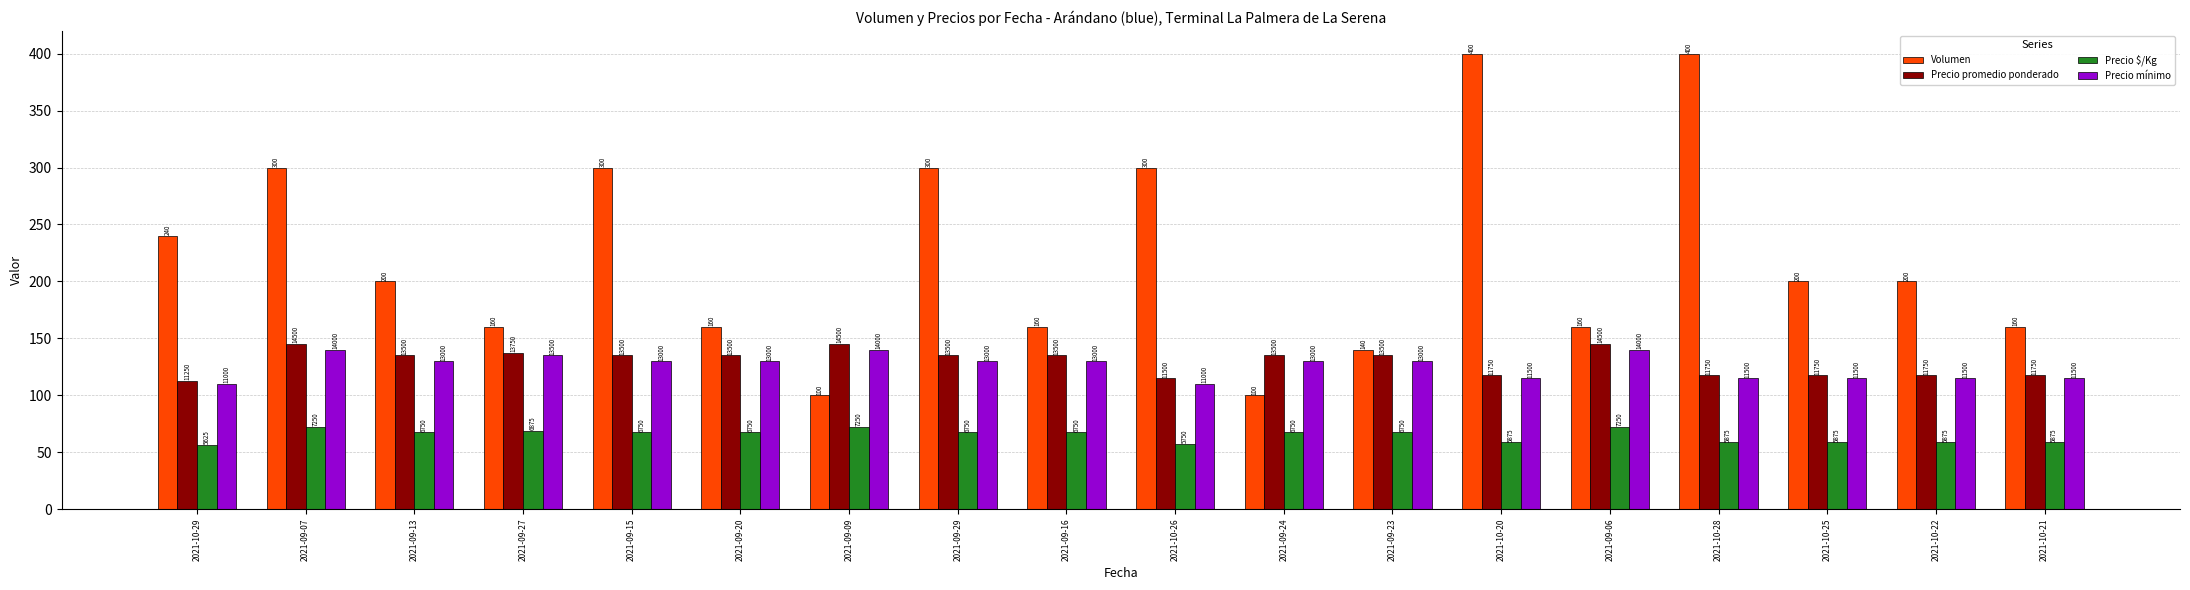

Does the chart contain stacked bars?

No